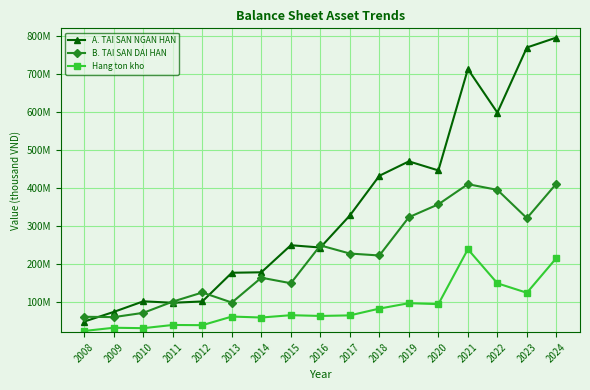

Does the chart have visible grid lines?

Yes